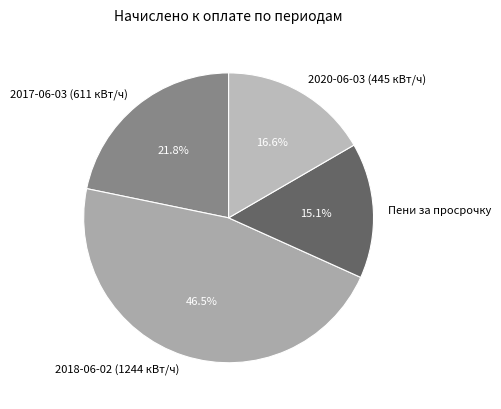

Which category has the smallest portion of the pie?

Пени за просрочку